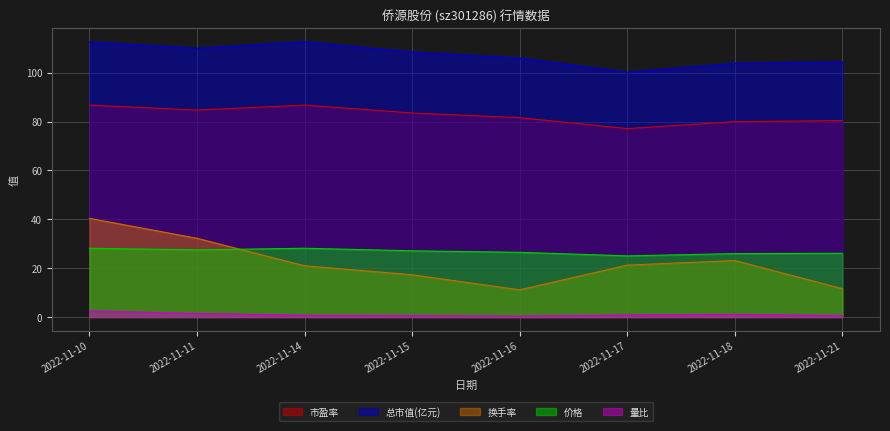

How many lines are shown in the chart?

5